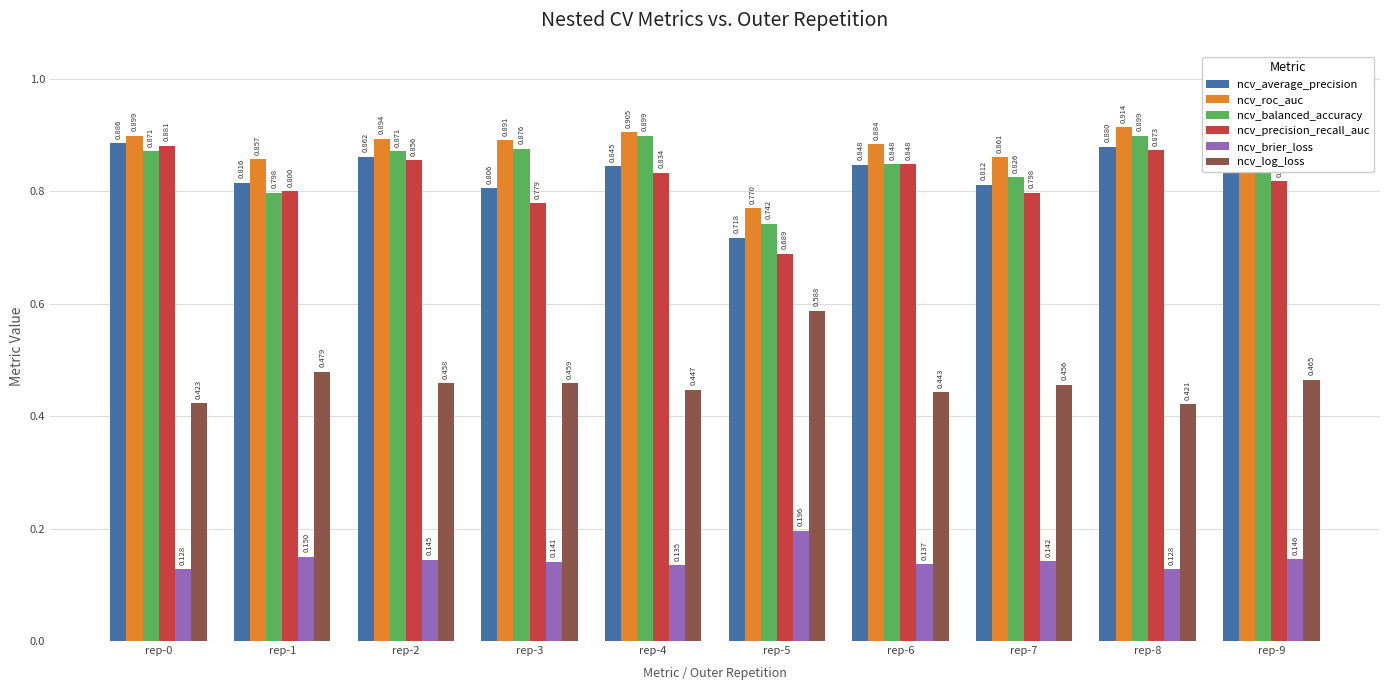

How many ncv_average_precision values are between 0 and 1?

10